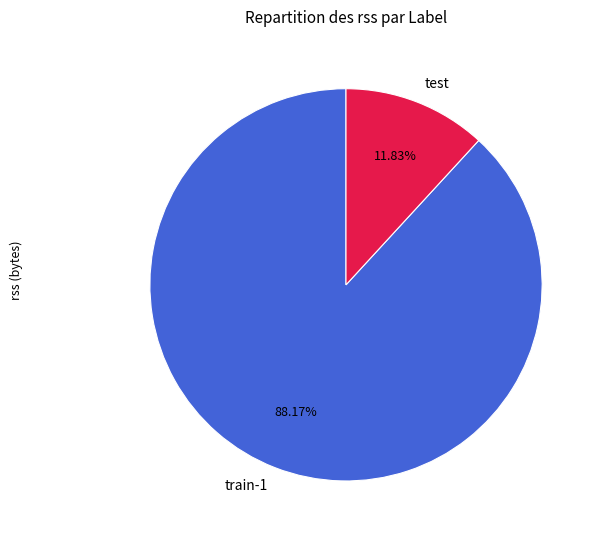

To the nearest percent, what is the difference between the largest and smallest slice percentages?

76%